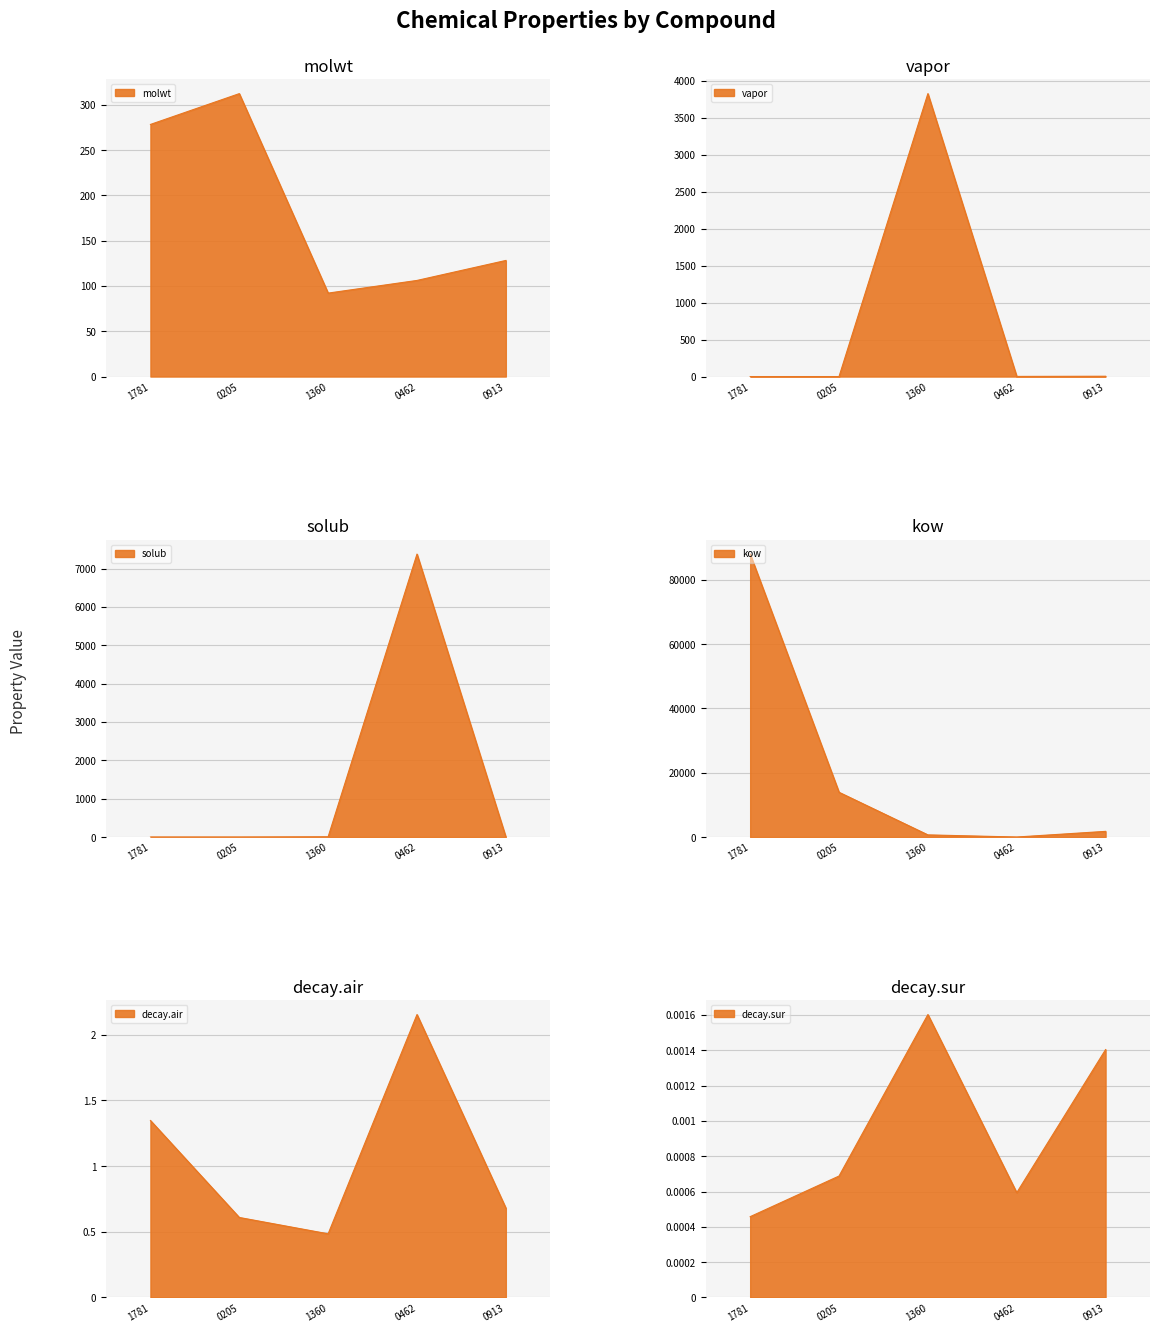

In molwt, how many points are higher than both neighbors (excluding endpoints)?

1